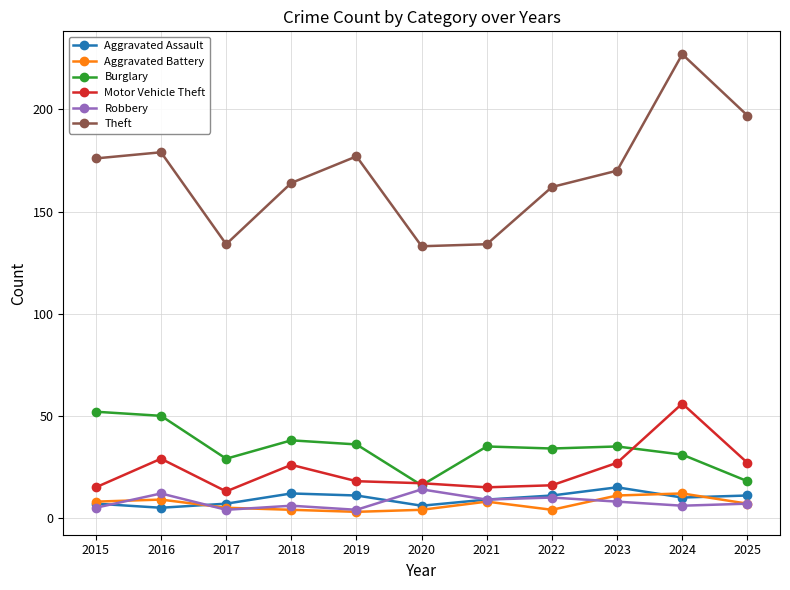

At which category does Motor Vehicle Theft reach its first local peak?

2016